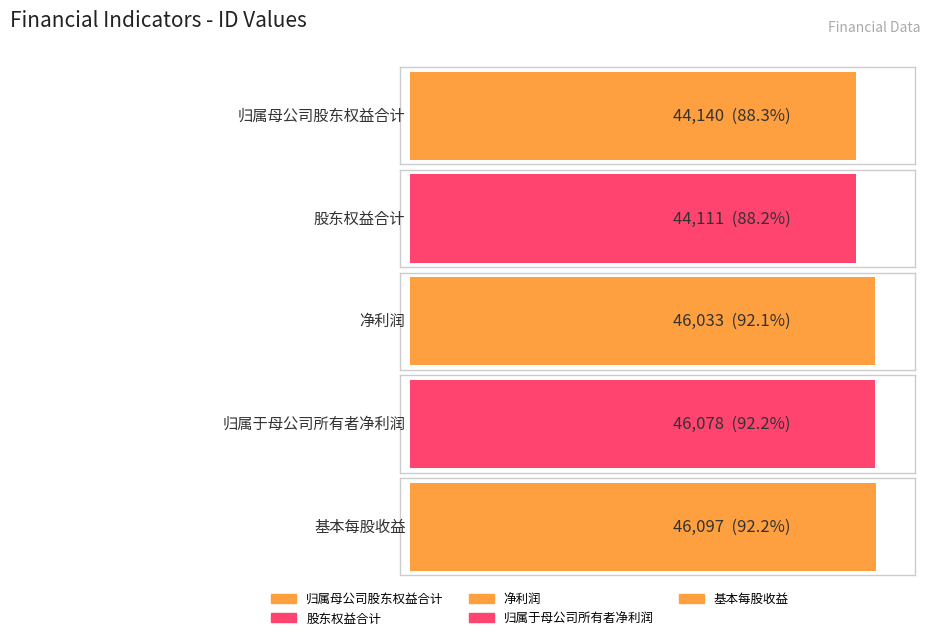

Is it true that the value at 归属于母公司所有者净利润 is 46078?

True